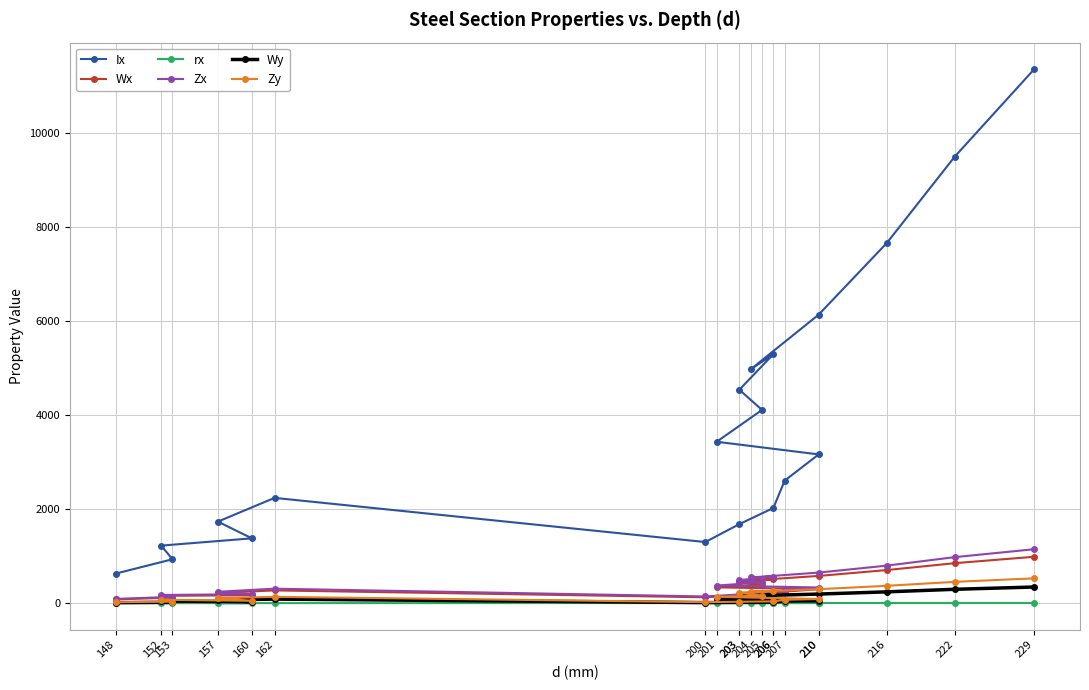

How many data points in Ix are less than 3168?

10